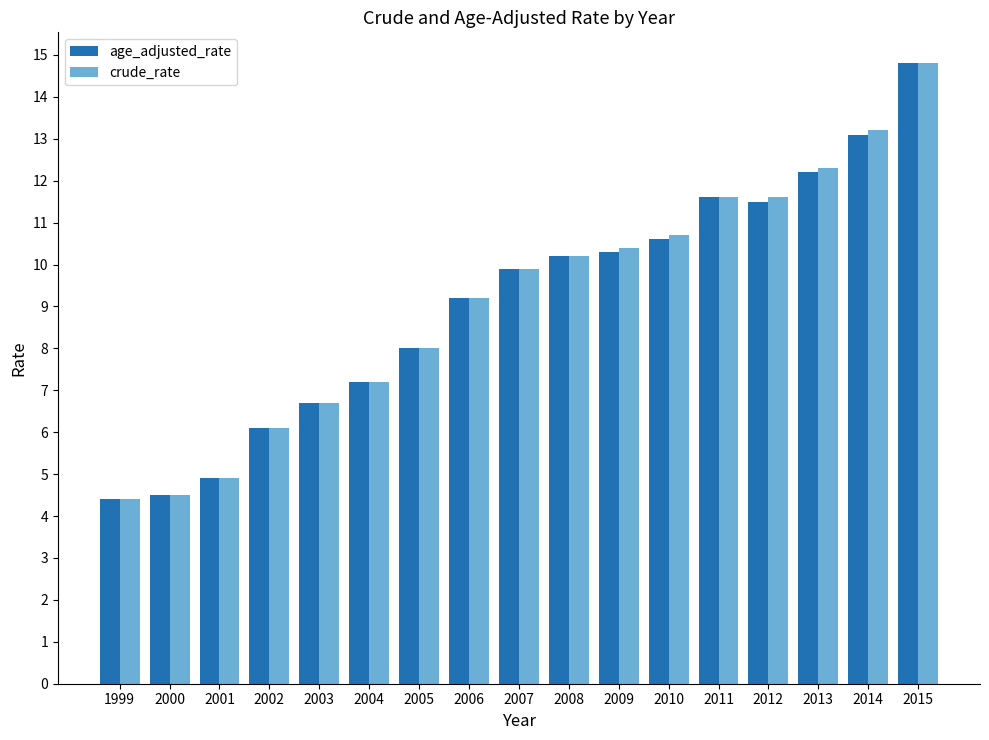

How many values in the crude_rate series are below 9?

7